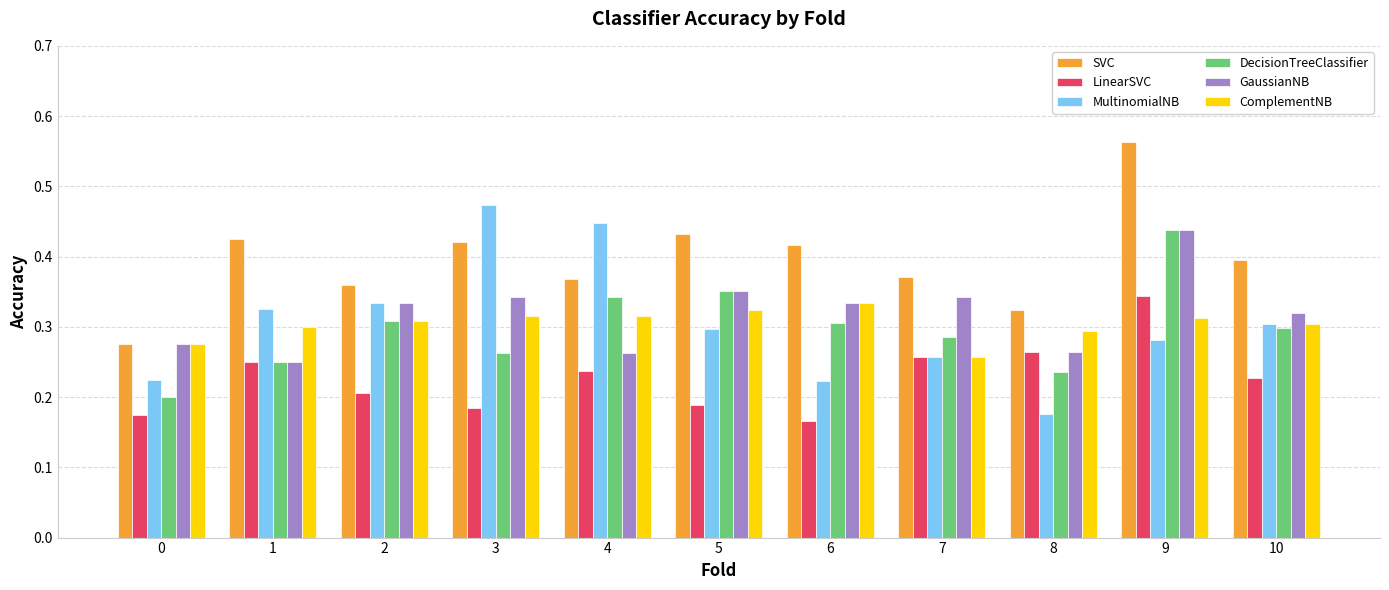

At which label does GaussianNB reach its peak?

9